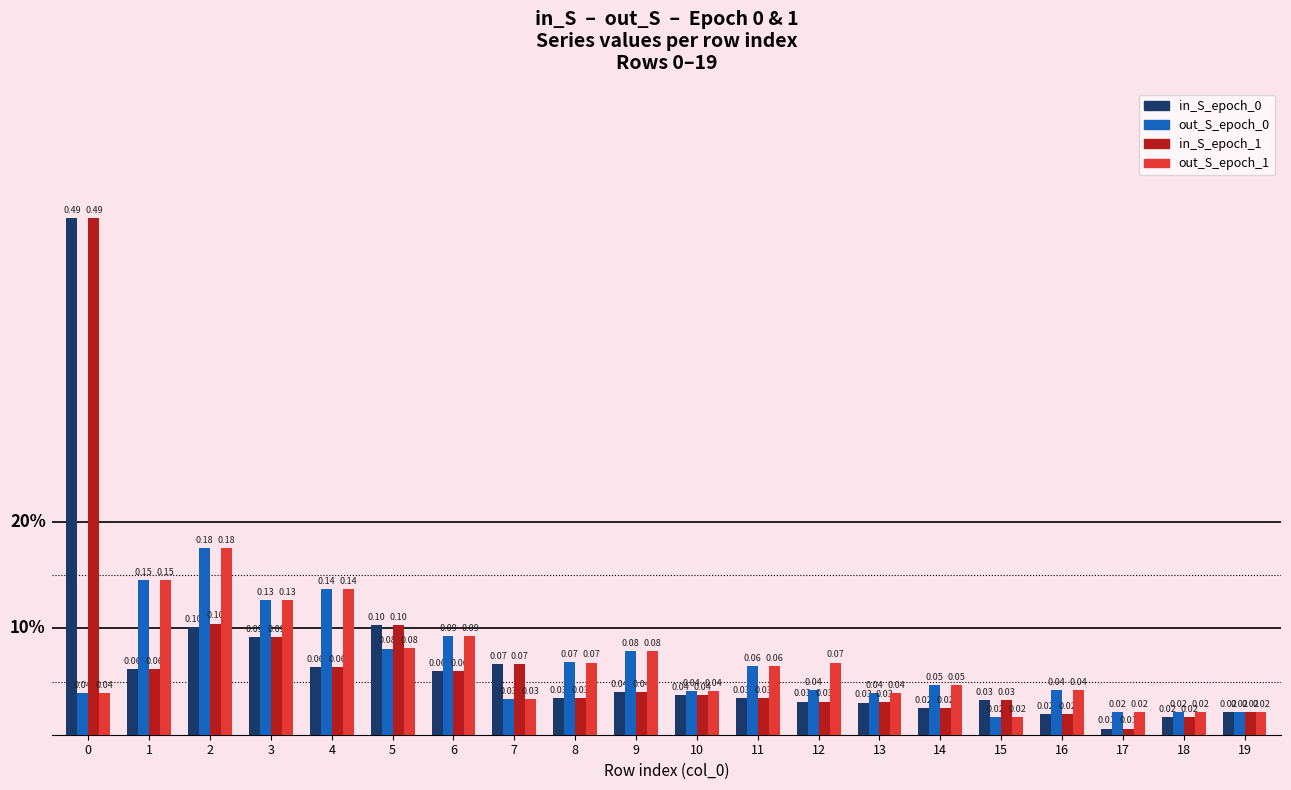

Is the value of out_S_epoch_0 at 6 greater than the value of out_S_epoch_1 at 18?

Yes